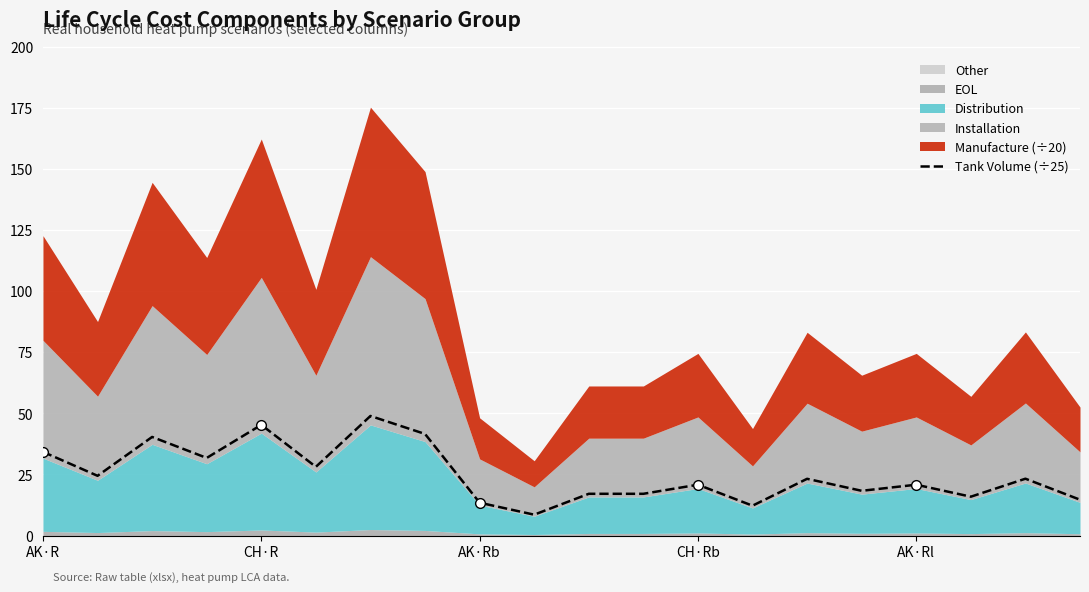

What is the highest value of the Tank Volume (÷25) series?

48.9